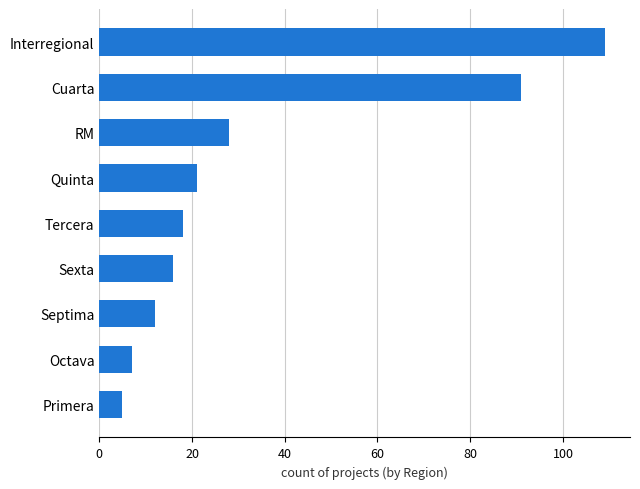

Which category has the highest value across all series?

Interregional